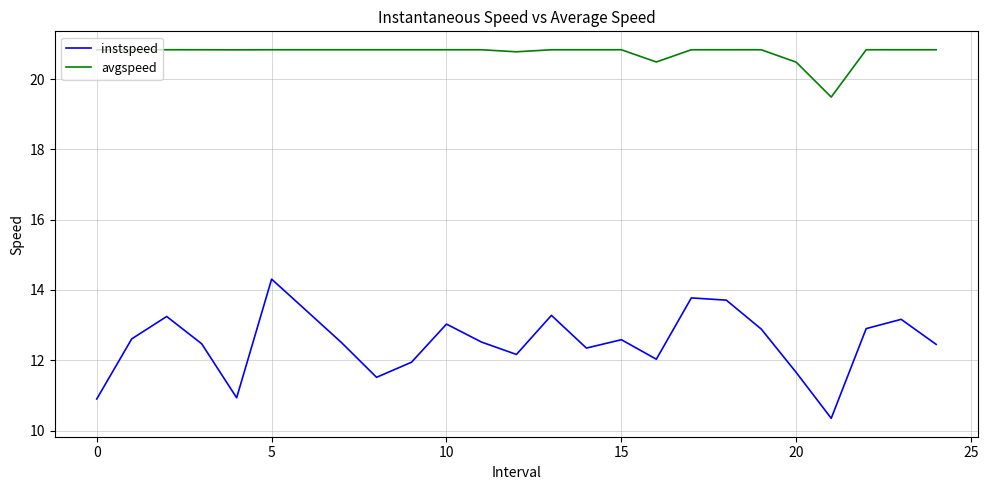

Which series has the widest spread of values?

instspeed